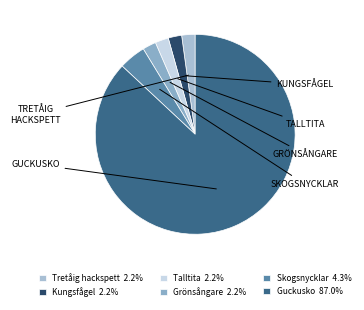

Which slice represents more than half of the pie?

Guckusko